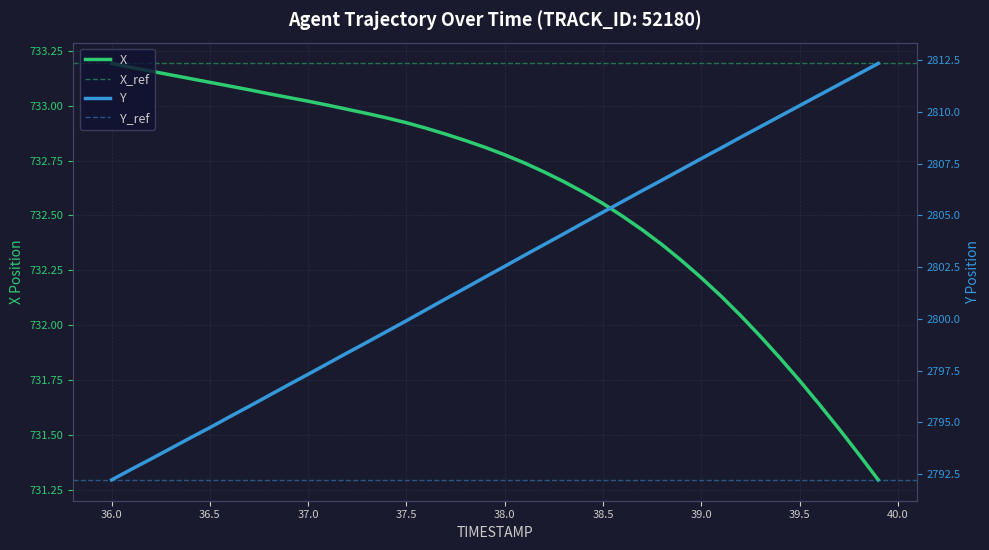

What is the value of the X point at the 4th from the left?

733.1